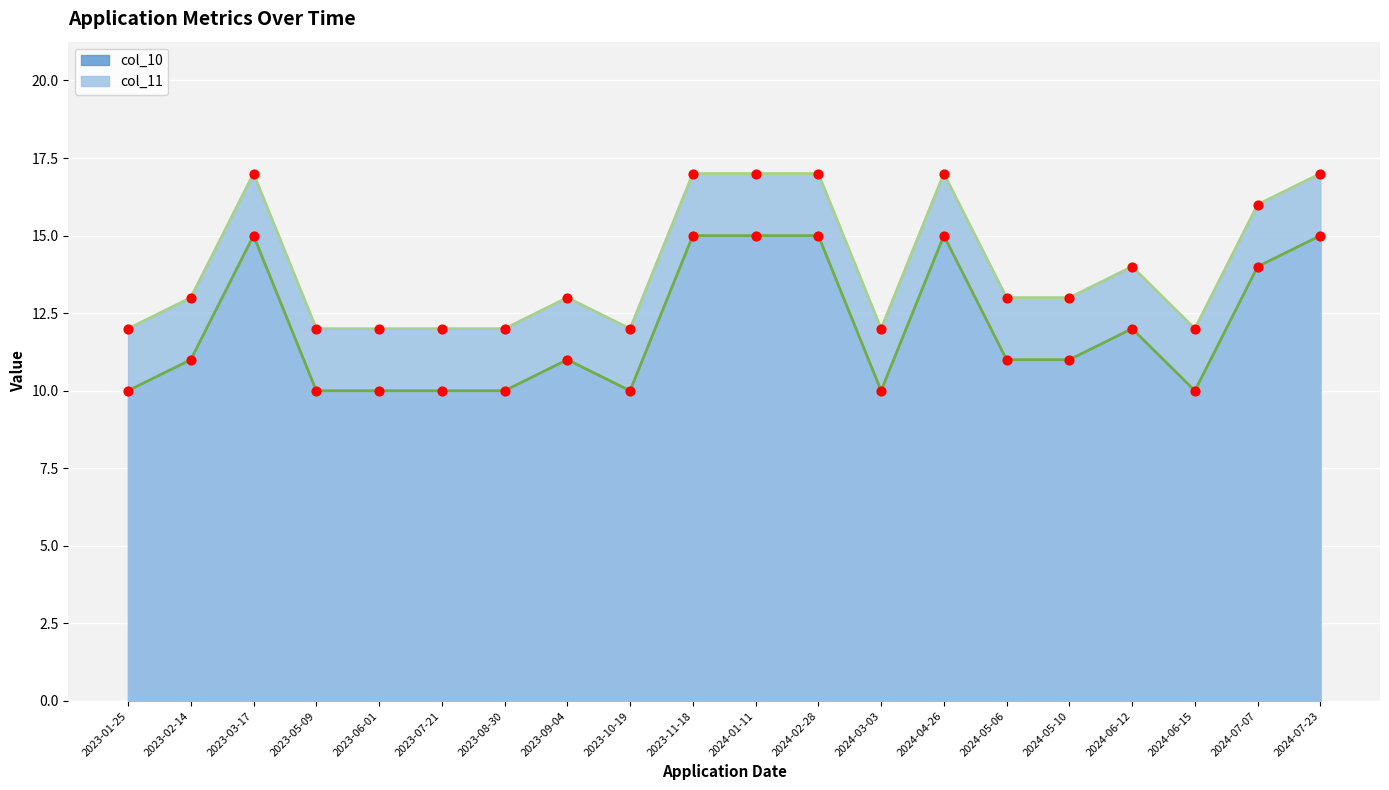

At how many categories does at least one series exceed 16?

6